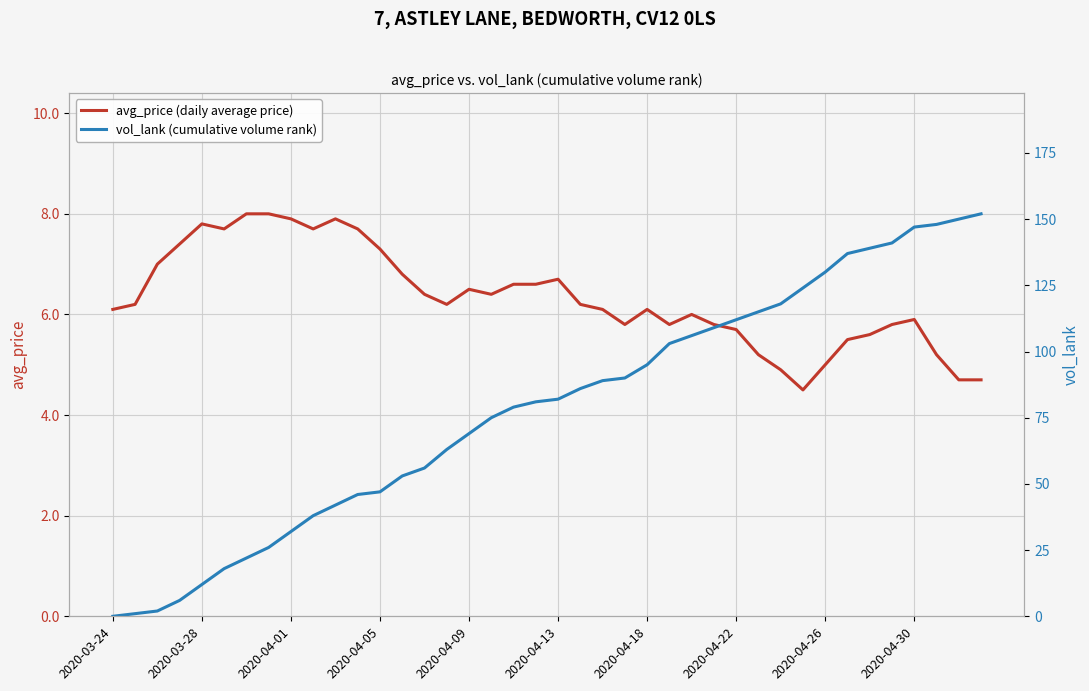

What is the highest value of the avg_price (daily average price) series?

8.0